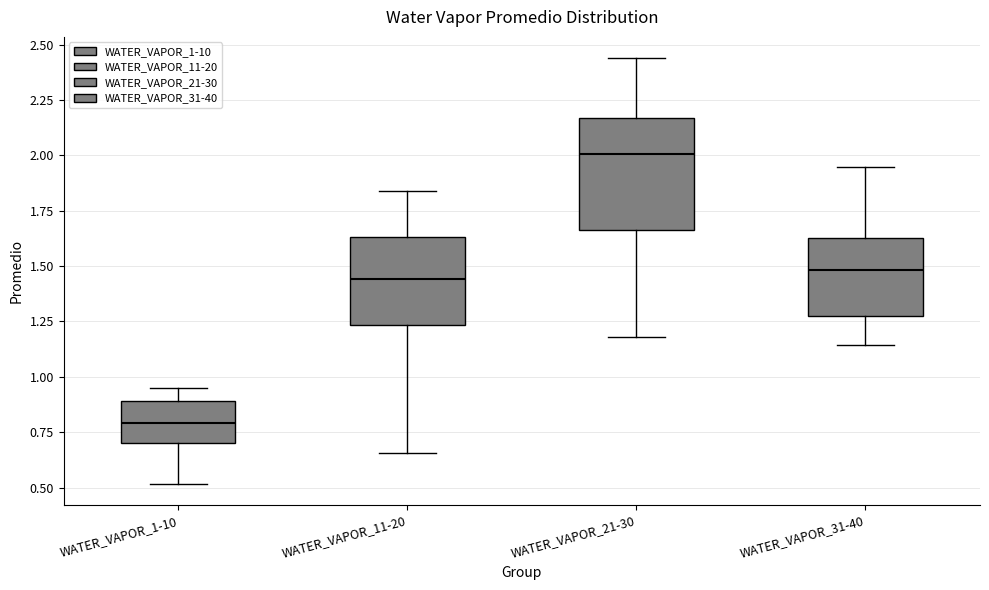

Which box's median line is the lowest?

WATER_VAPOR_1-10